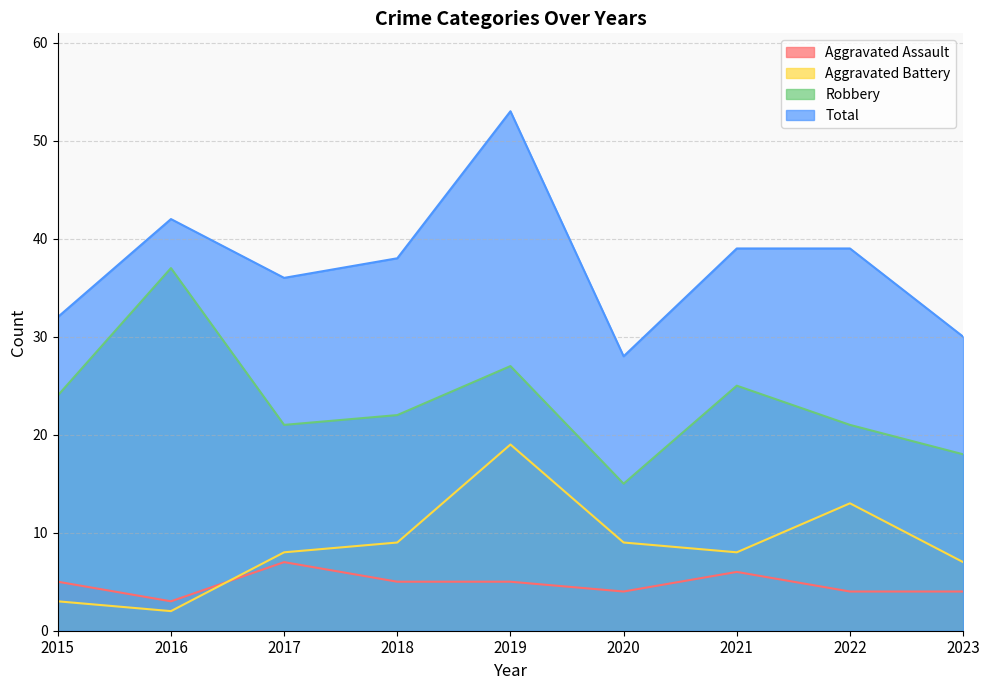

How many lines are shown in the chart?

4